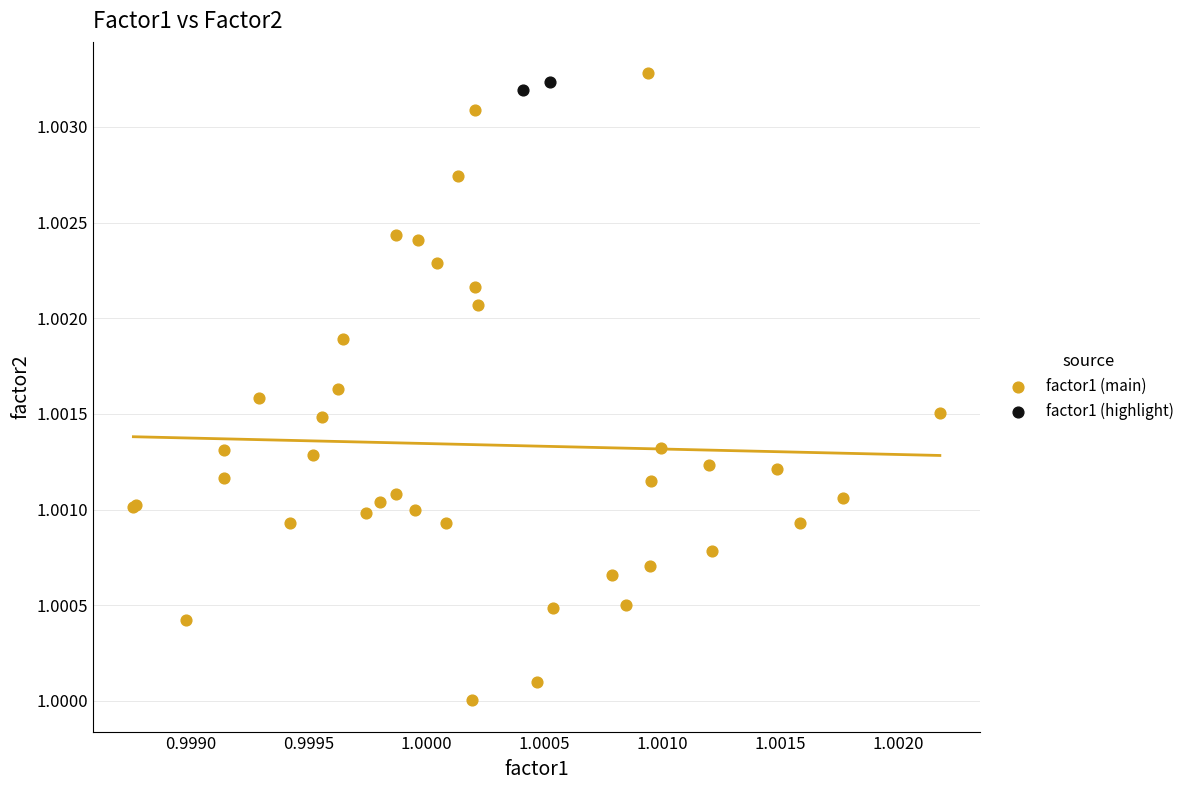

What are all the series names shown in the legend?

factor1 (main), factor1 (highlight)